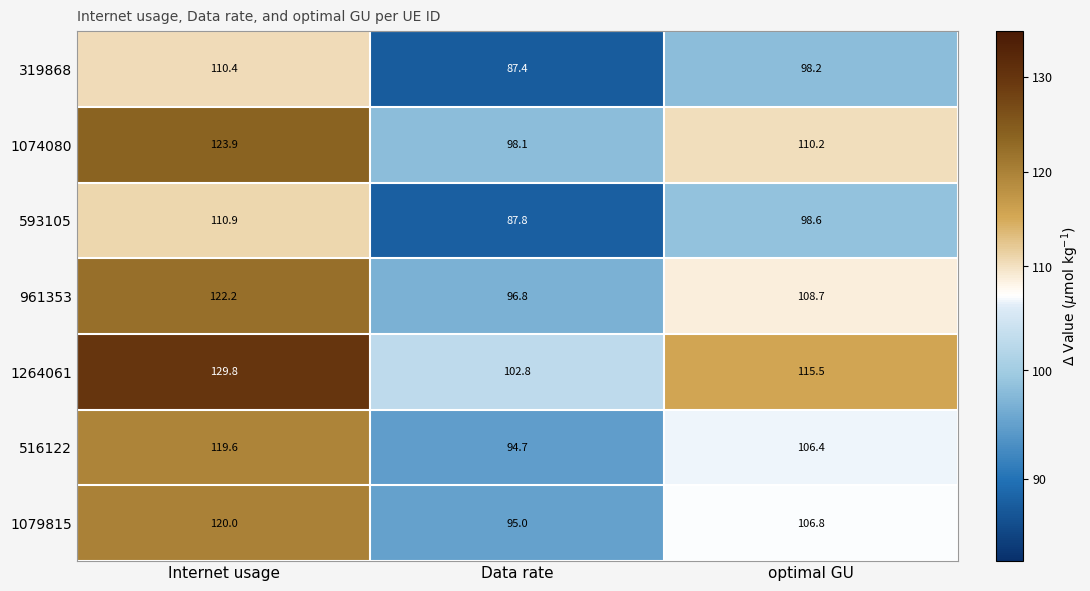

At which category is the sum across all series the highest?

Internet usage